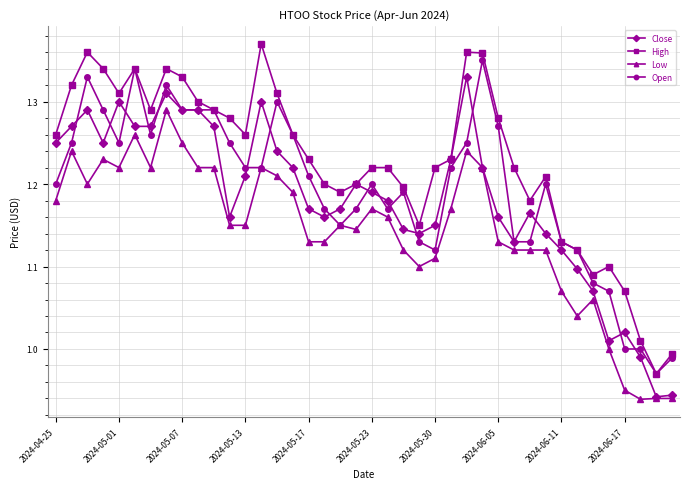

Rank the series by their maximum value, from highest to lowest.

High, Open, Close, Low